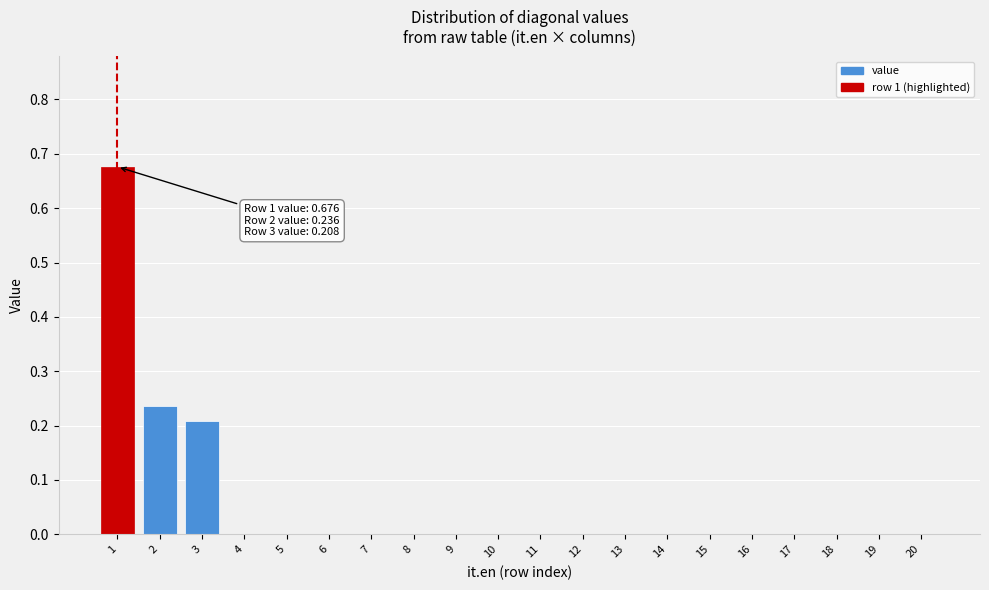

What is the sum of all values?

1.1